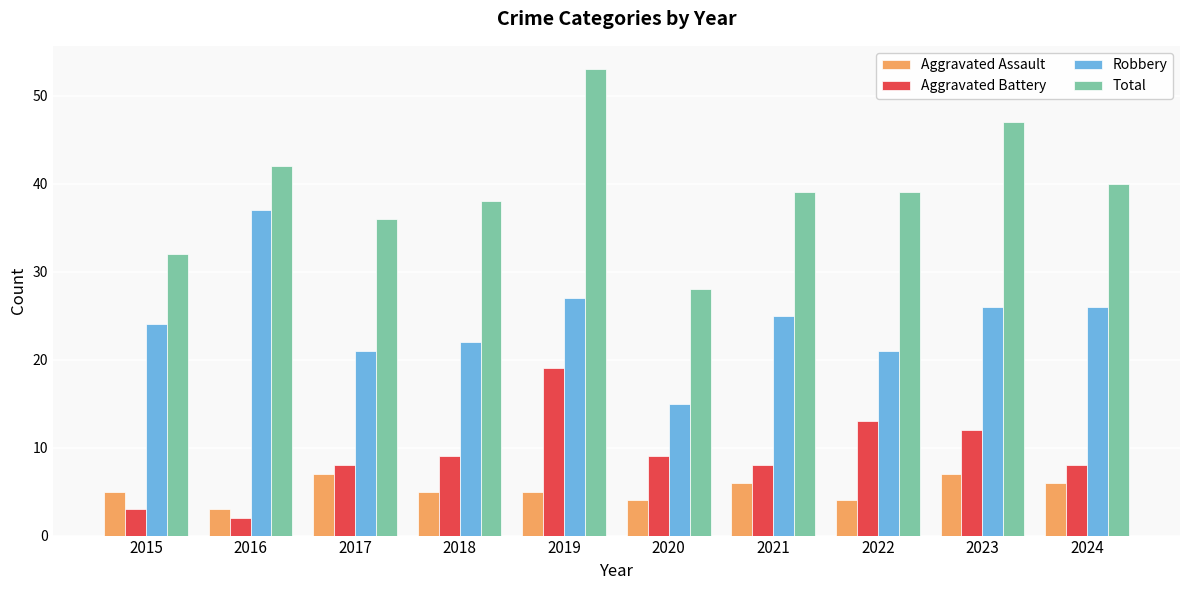

List the series in order of their peak value, lowest first.

Aggravated Assault, Aggravated Battery, Robbery, Total